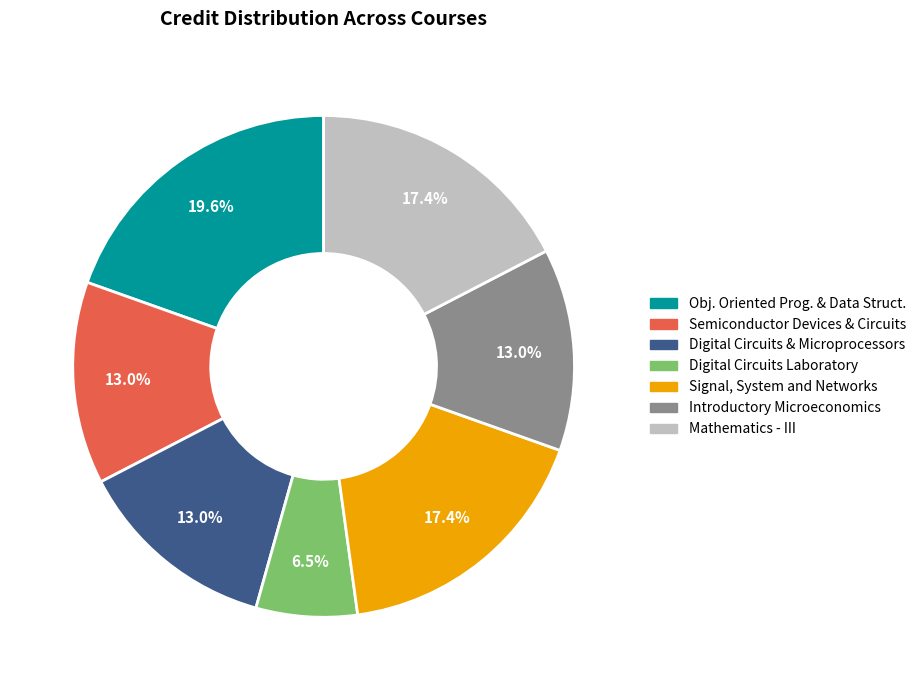

Is there a majority slice in this chart?

No